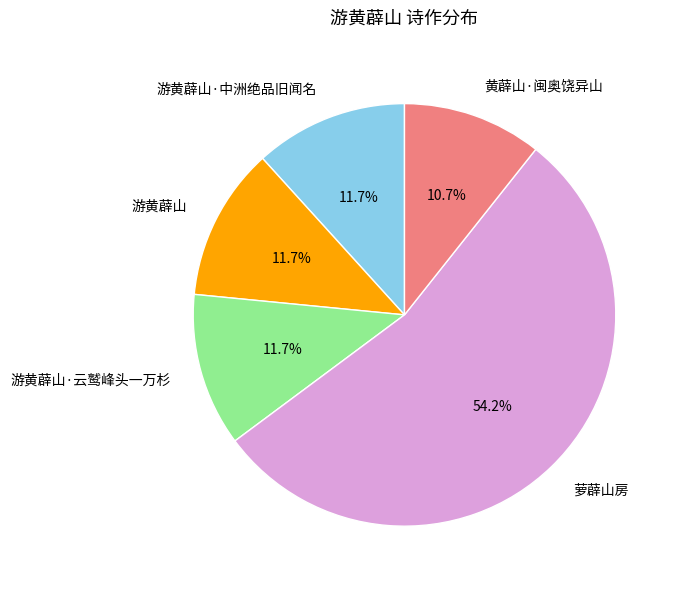

What percentage do 萝薜山房 and 游黄薜山·中洲绝品旧闻名 together represent?

65.9%